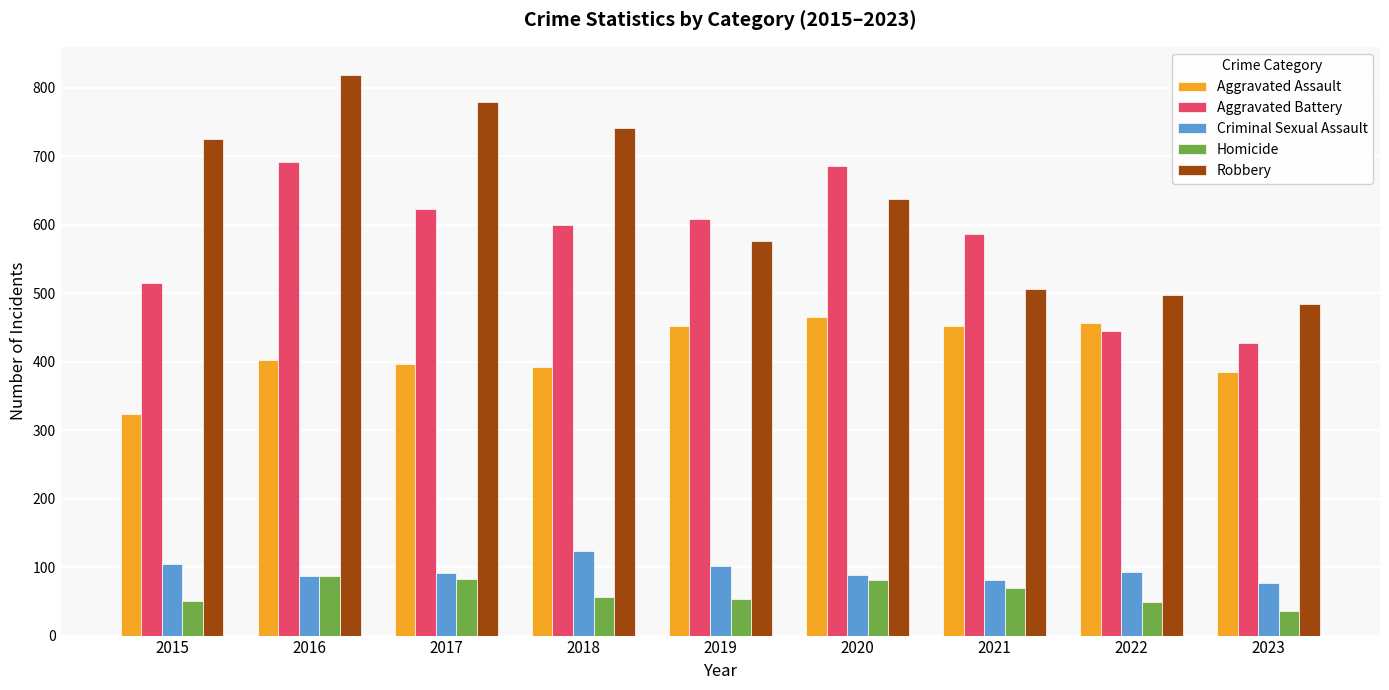

Which category has the lowest value across all series?

2023